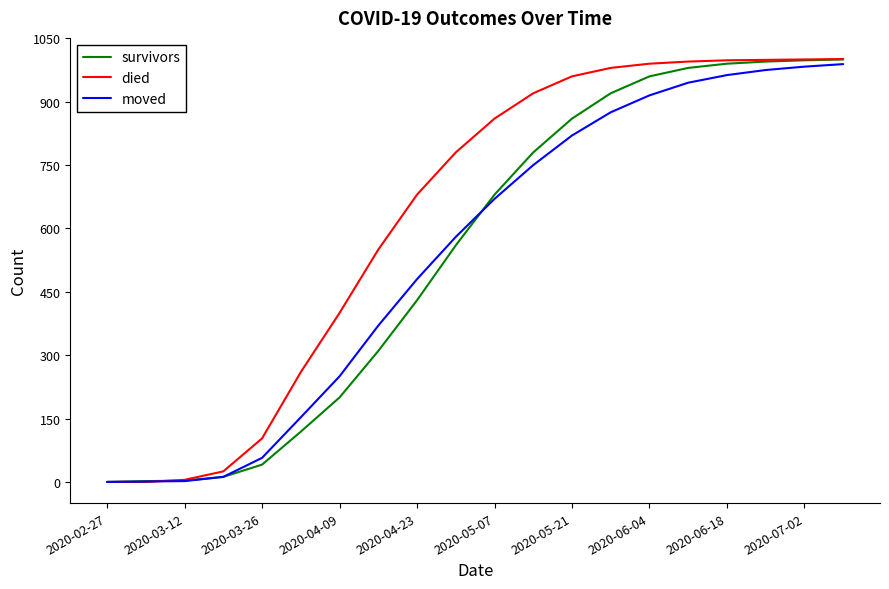

What is the highest value of the moved series?

989